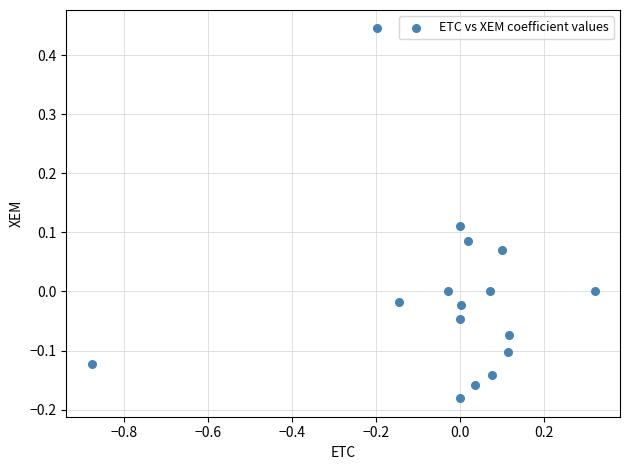

What is the range of Y values (max minus min)?

0.6